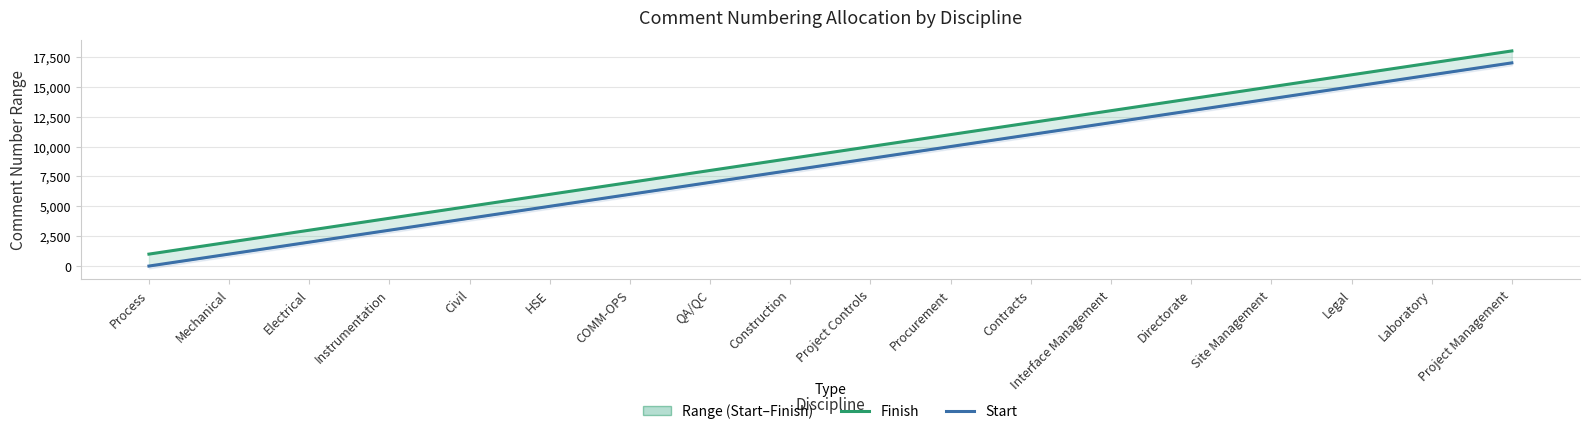

Is this an area chart (filled region under the line)?

No